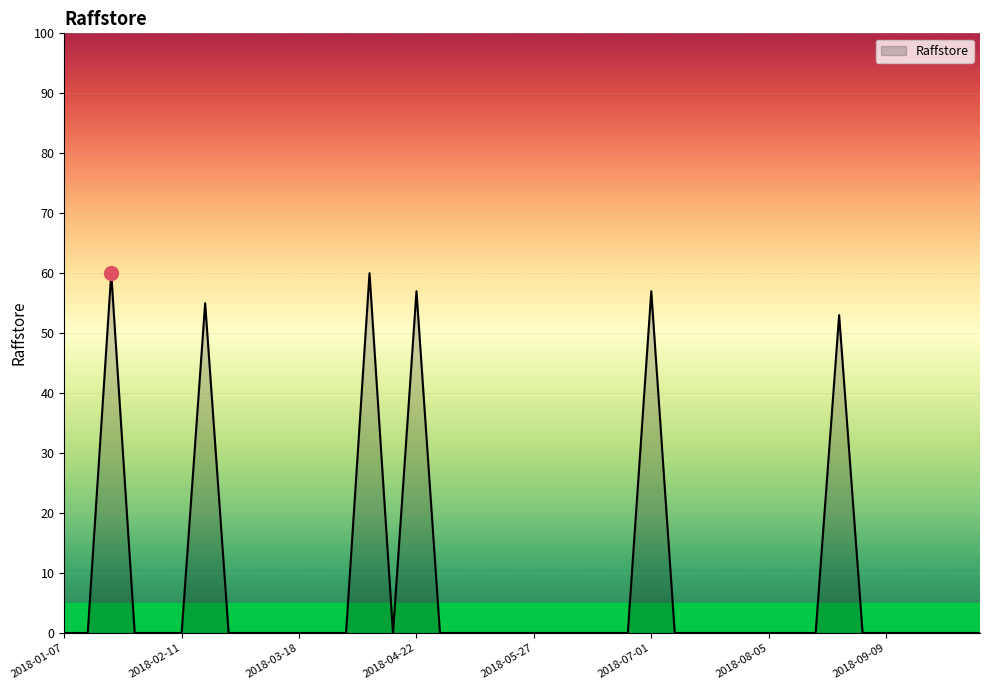

What is the greatest value displayed?

60